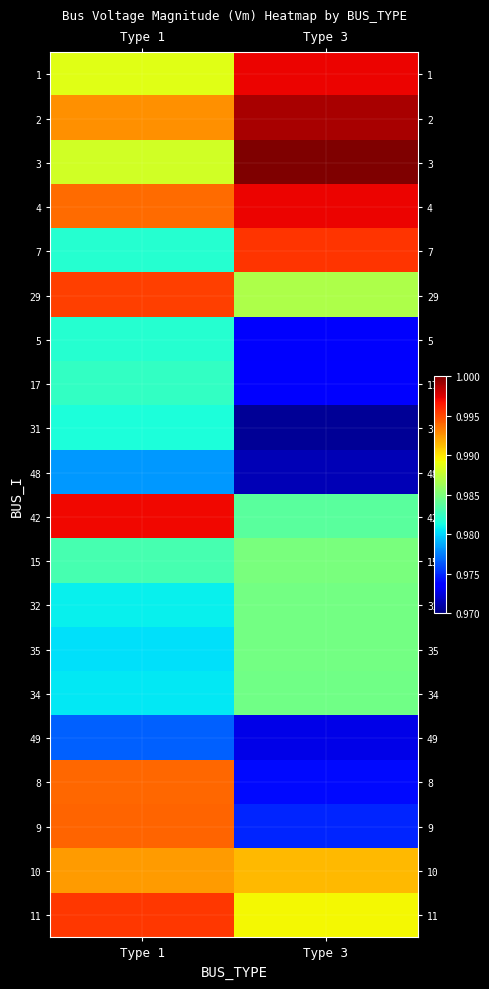

Rank the series by their maximum value, from highest to lowest.

3, 2, 1, 4, 42, 7, 11, 29, 9, 8, 10, 15, 32, 35, 34, 17, 5, 31, 48, 49